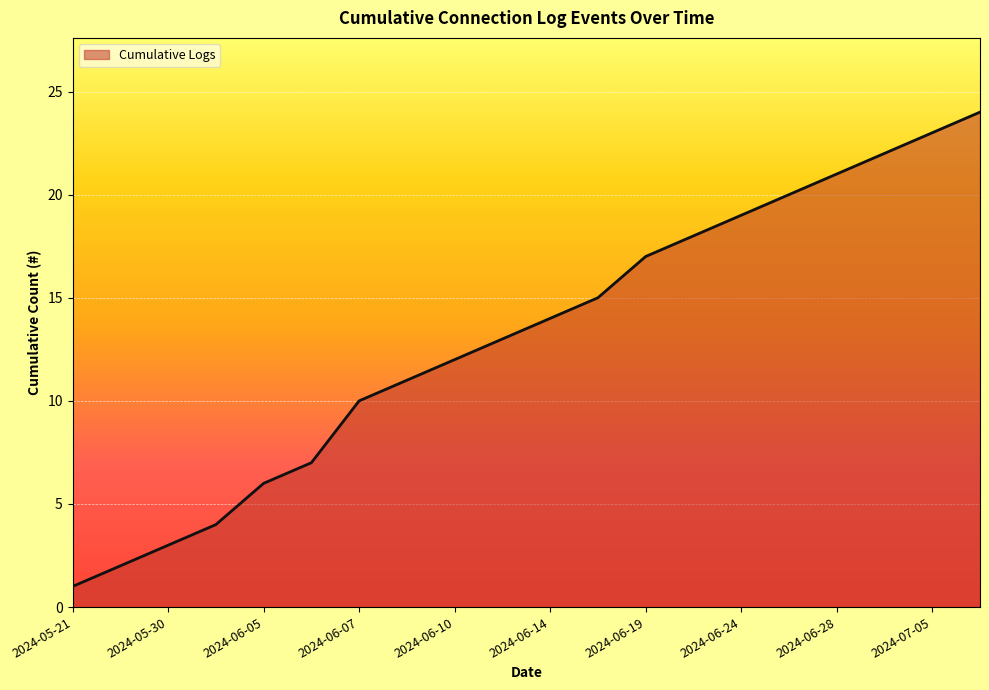

What is the difference between the maximum and minimum values?

23